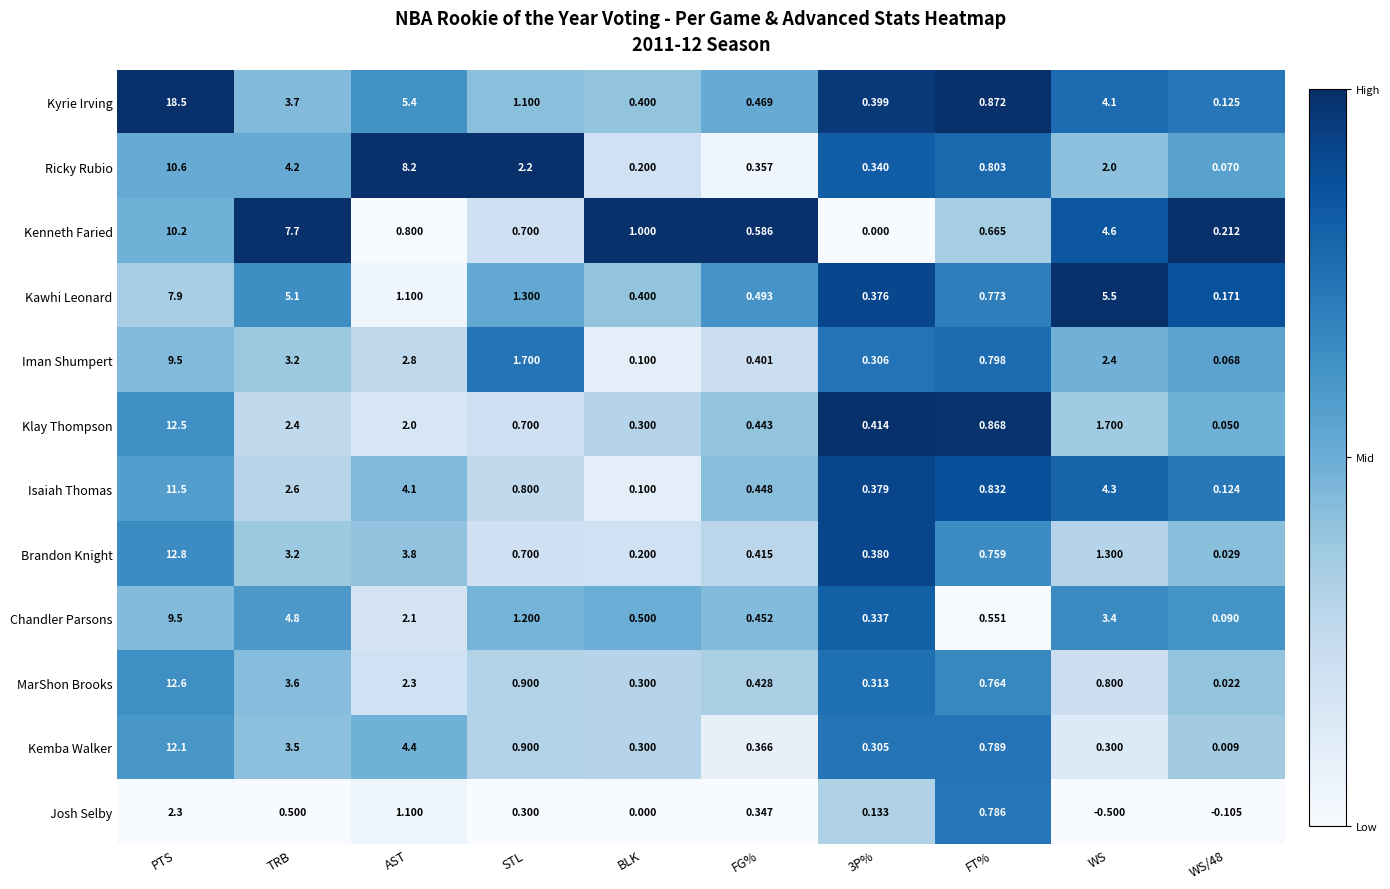

Is the value of Iman Shumpert at STL greater than the value of MarShon Brooks at PTS?

No